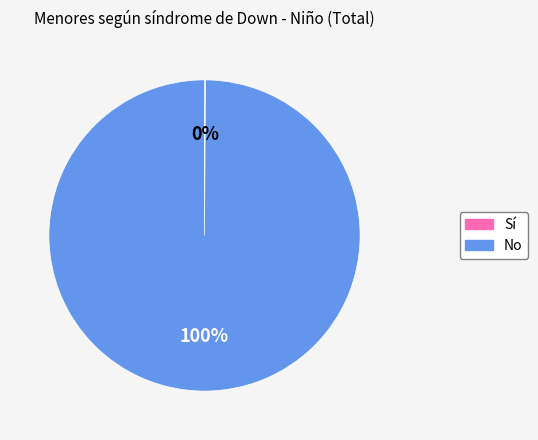

What percentage is the No slice, to the nearest percent?

100%